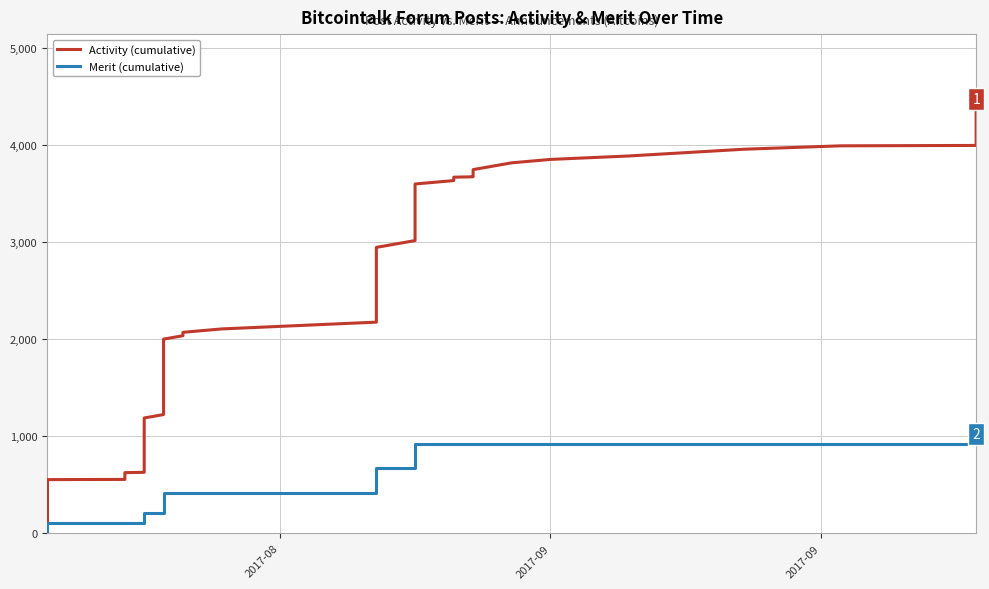

What is the difference between the second highest and minimum values in the Activity (cumulative) series?

3960